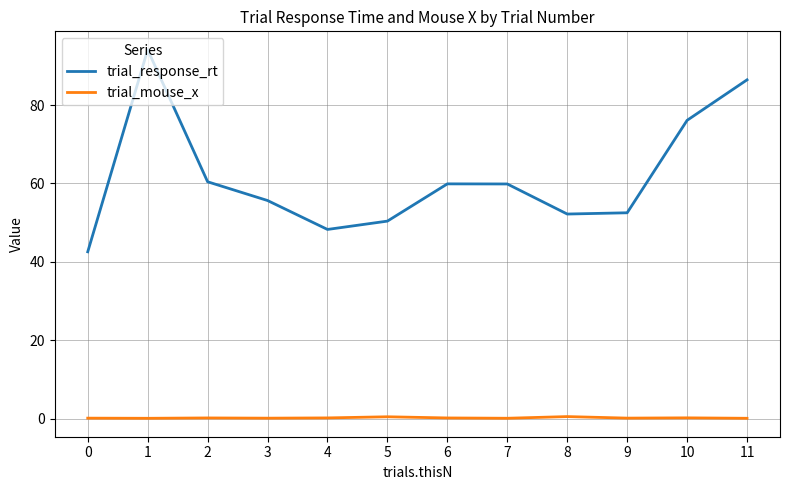

True or false: trial_response_rt and trial_mouse_x cross at least once.

False